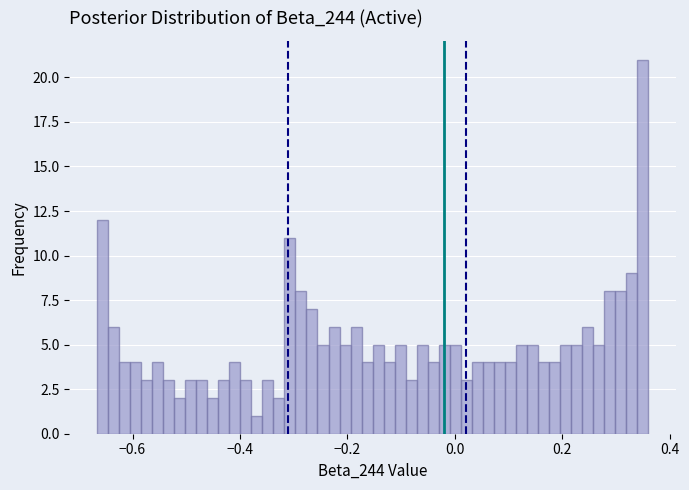

Read against the x-axis, roughly where is the centre of the tallest bar?

0.34